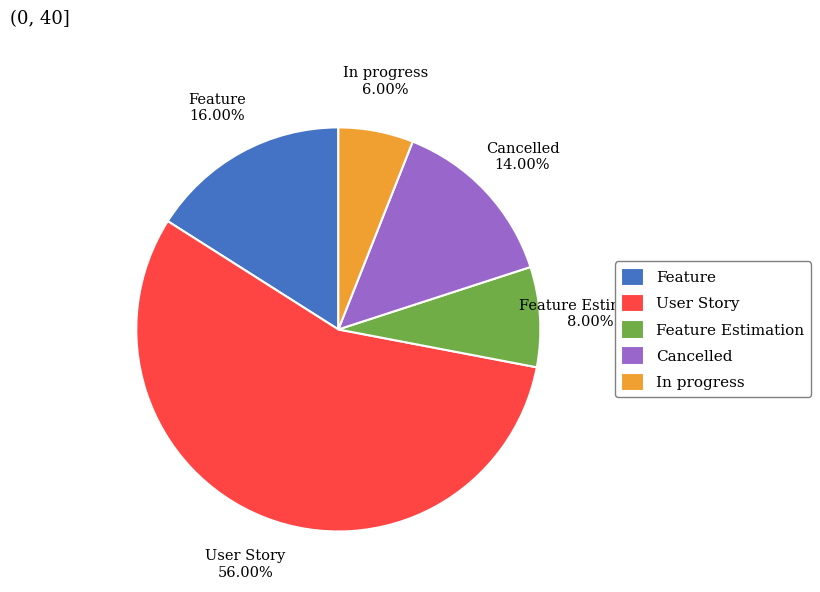

What is the ratio of the value at User Story to the value at Cancelled?

4.0